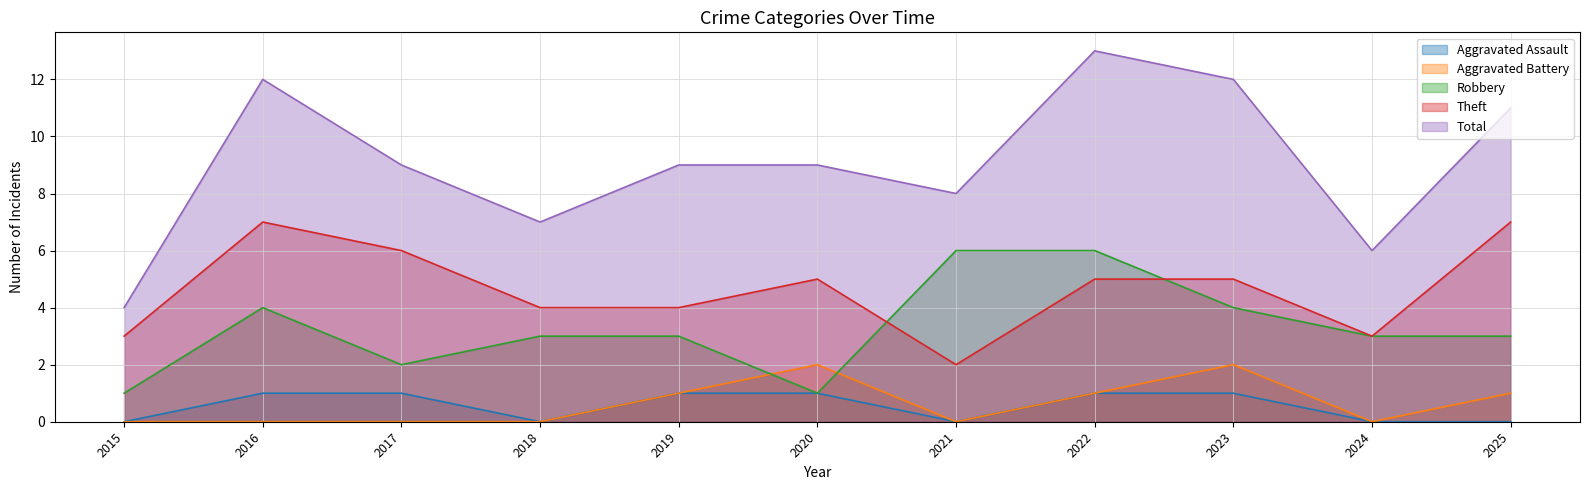

How many Robbery values are between 2 and 4?

7